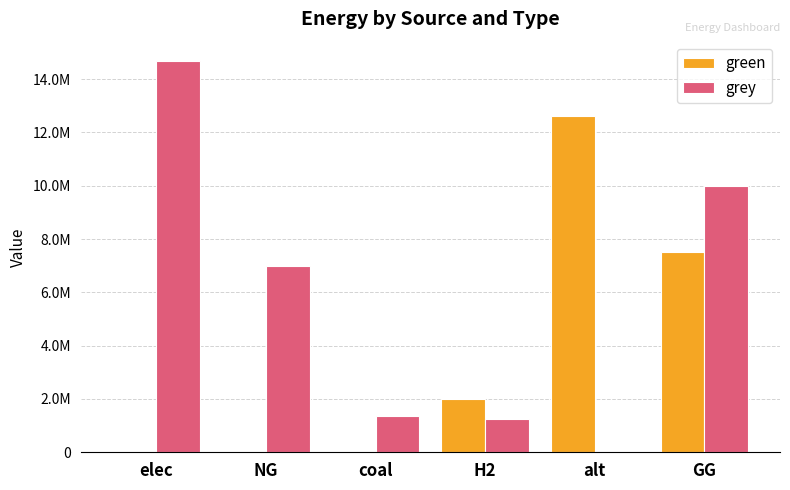

What are all the series names shown in the legend?

green, grey